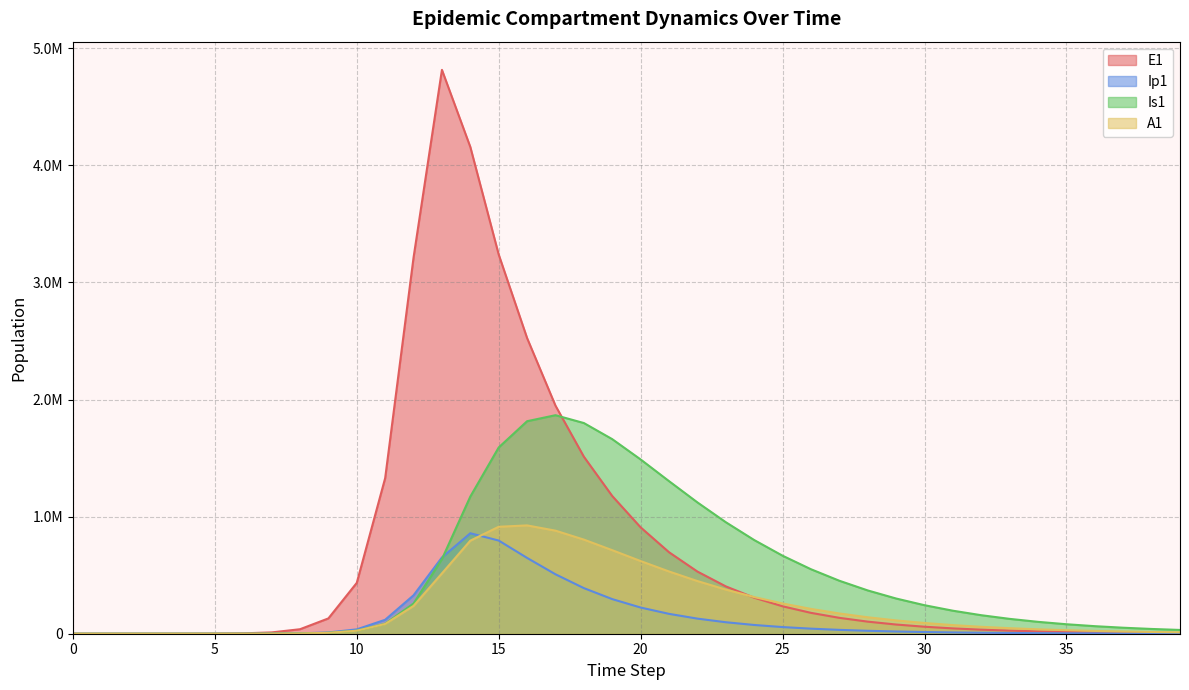

The A1 series shows 4543.3 at 9. True or false?

False